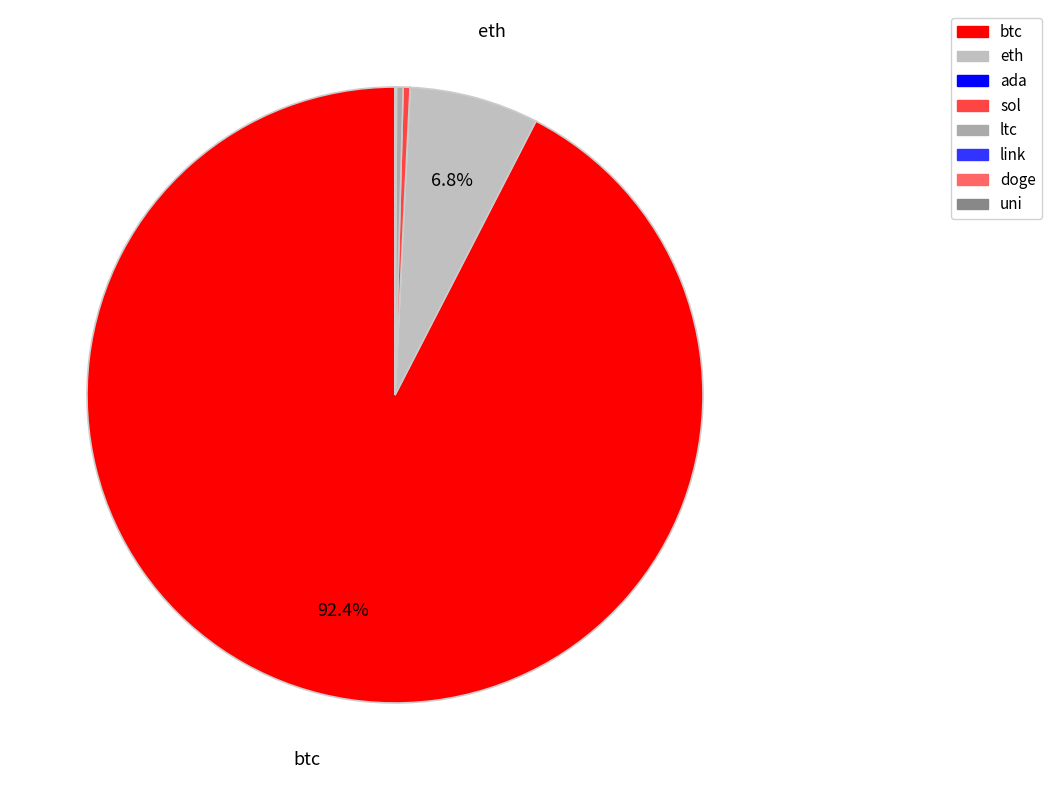

Rank the categories by value from lowest to highest.

doge, ada, uni, link, ltc, sol, eth, btc